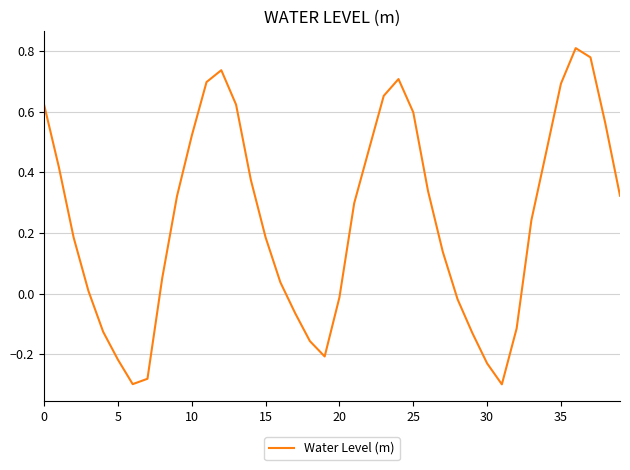

What is the difference between the maximum and minimum values?

1.1